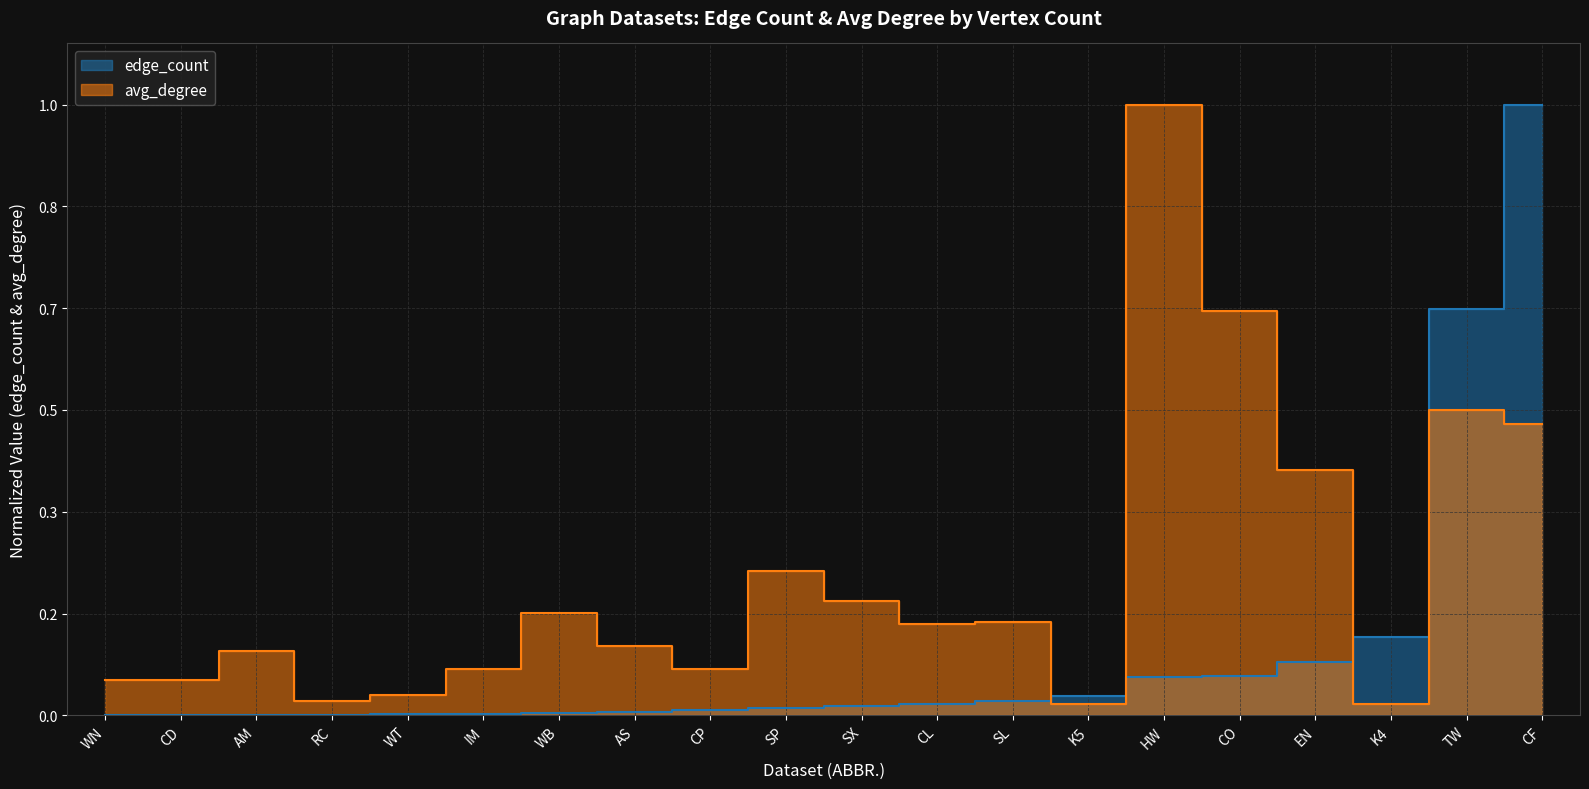

Which label corresponds to the largest value in the chart?

CF